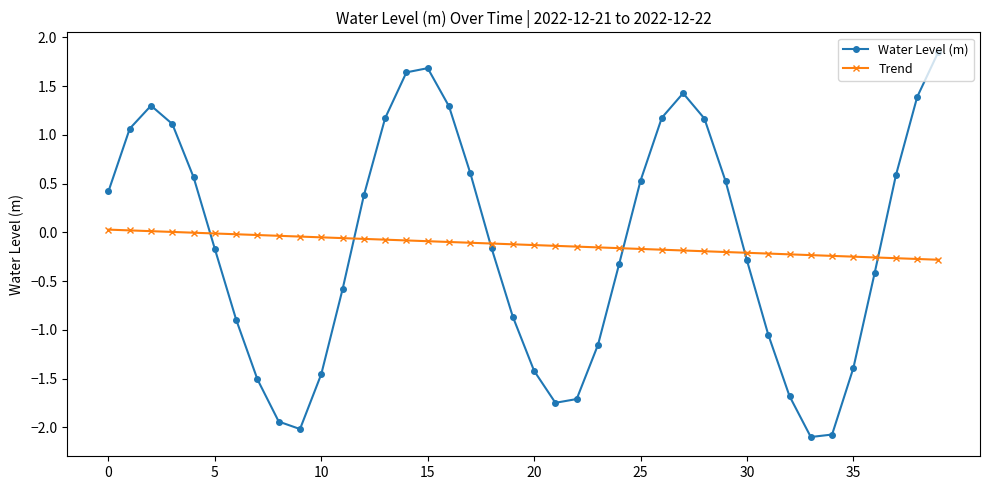

Which series has the largest range (max minus min)?

Water Level (m)